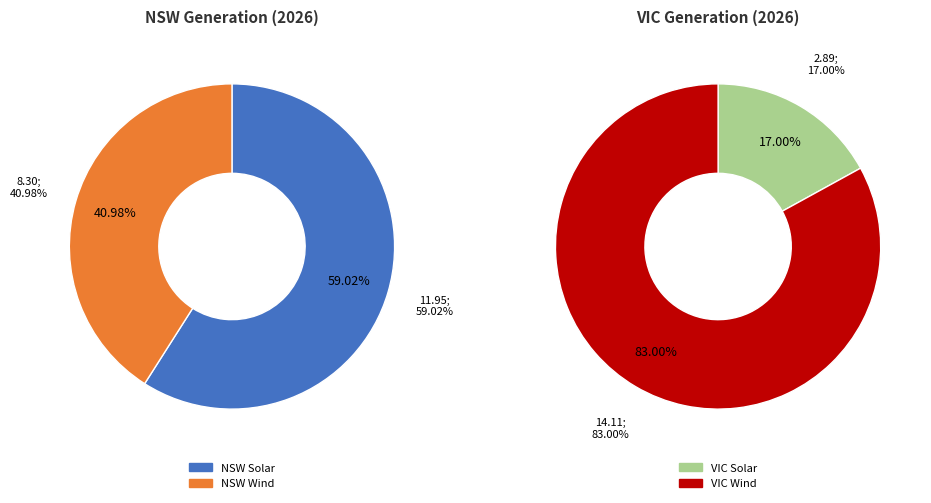

What is the change in value from NSW Wind to VIC Solar?

-5.4